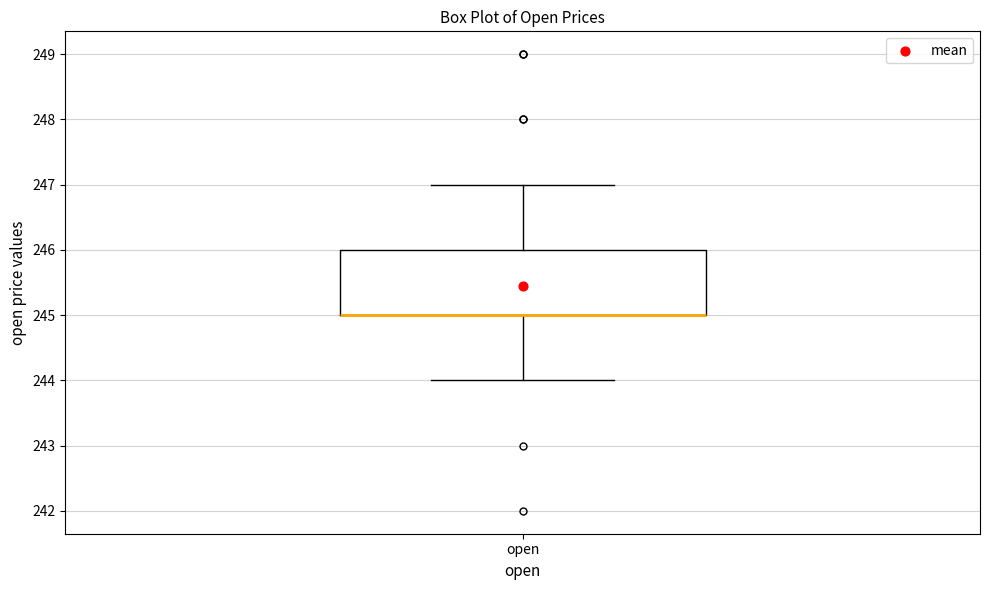

Where is the upper edge of the box for open on the y-axis? The values are not printed on the chart, so give them approximately, as read against the axis.

246